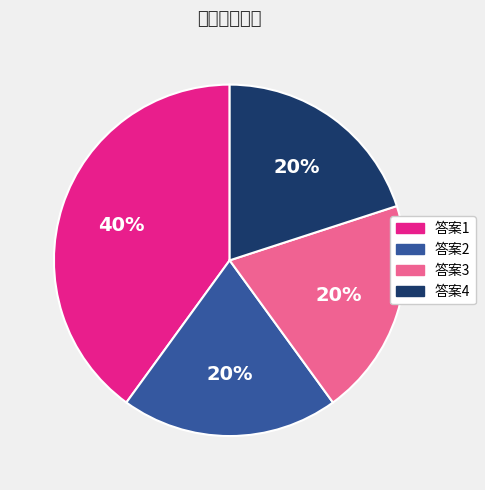

Count the number of slices in the pie.

4